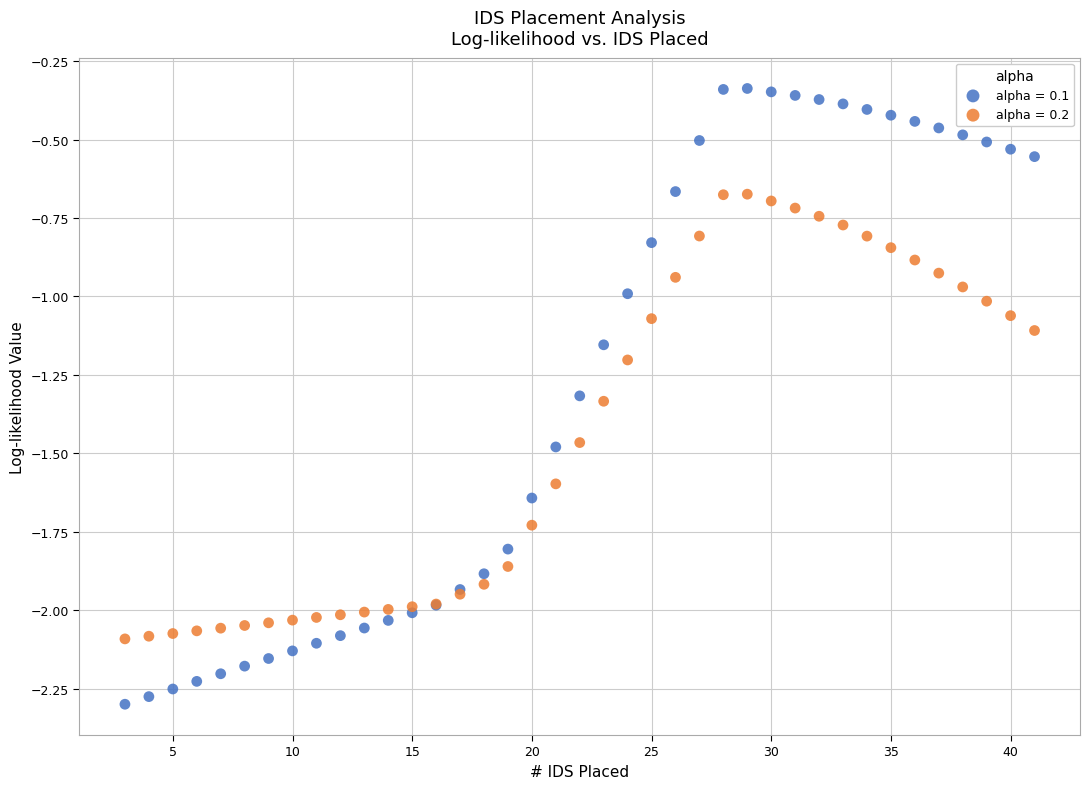

Which series has the widest spread of Y values?

alpha = 0.1